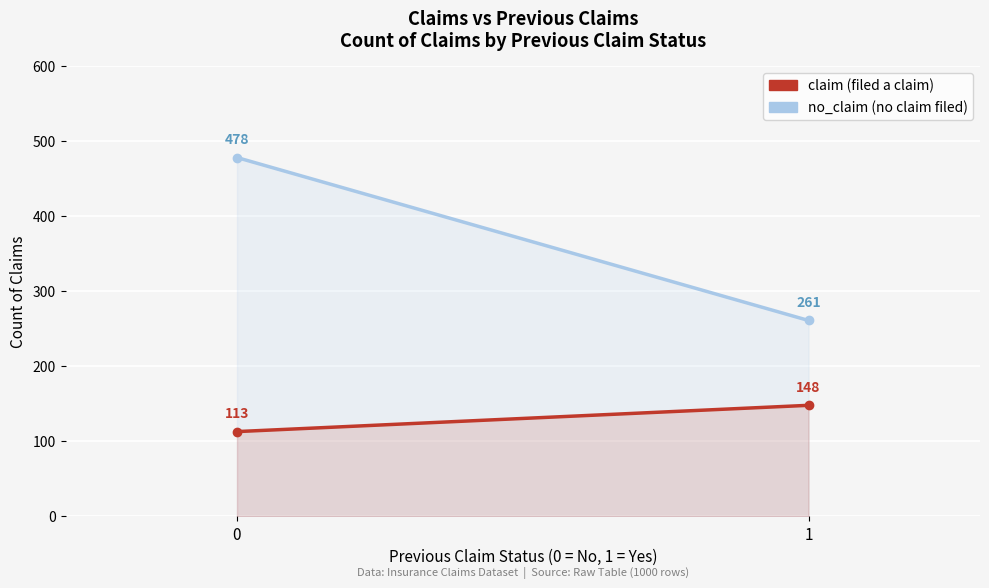

How many lines are shown in the chart?

2